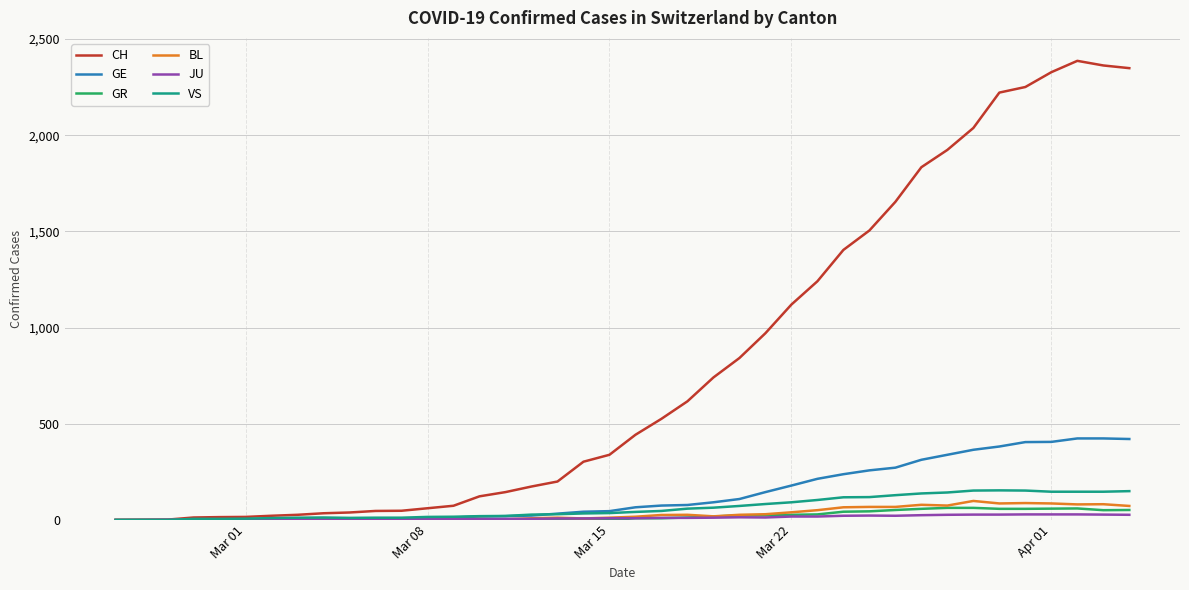

Which series has the largest total across all categories?

CH